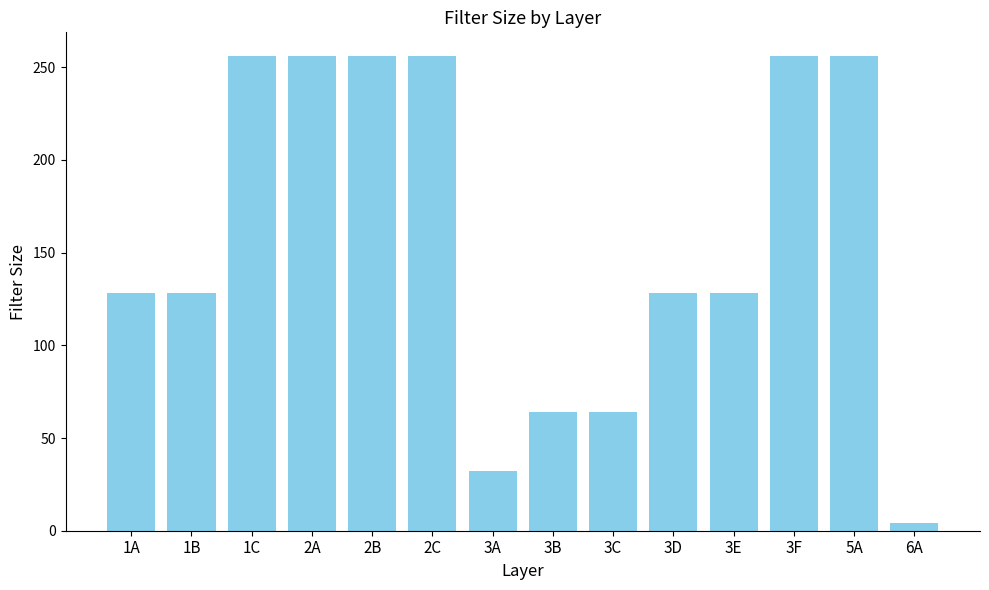

What is the change in value from 3A to 3E?

+96